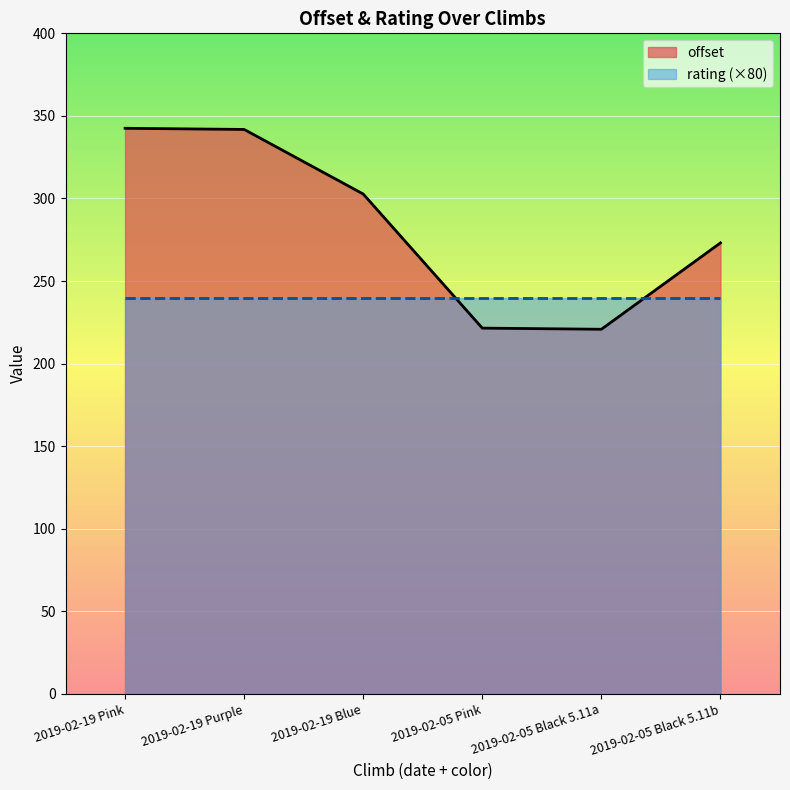

Rank the categories by value from highest to lowest.

2019-02-19 Pink, 2019-02-19 Purple, 2019-02-19 Blue, 2019-02-05 Black 5.11b, 2019-02-05 Pink, 2019-02-05 Black 5.11a